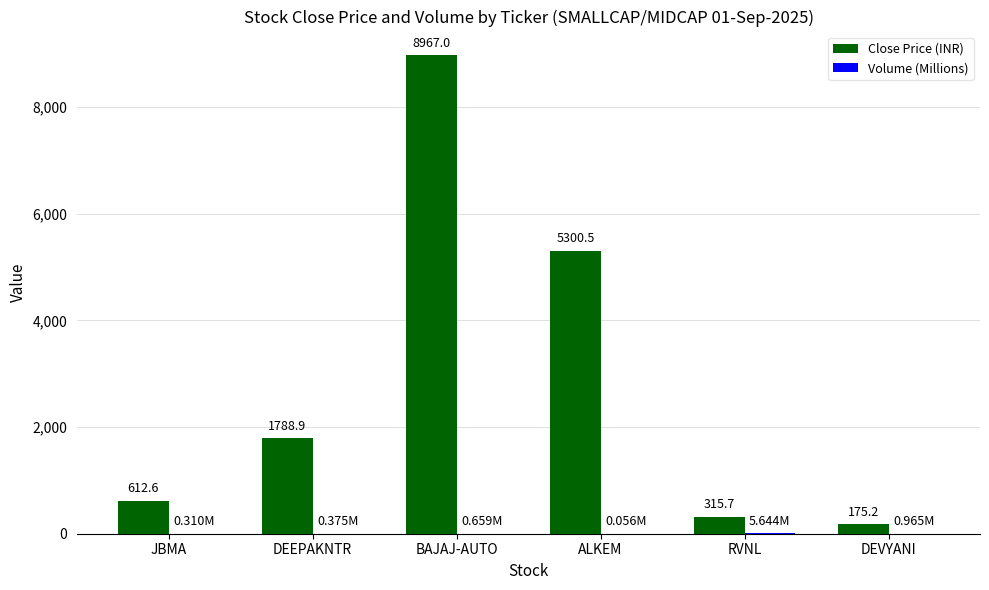

What is the sum of the Close Price (INR) values at RVNL and DEVYANI?

490.9